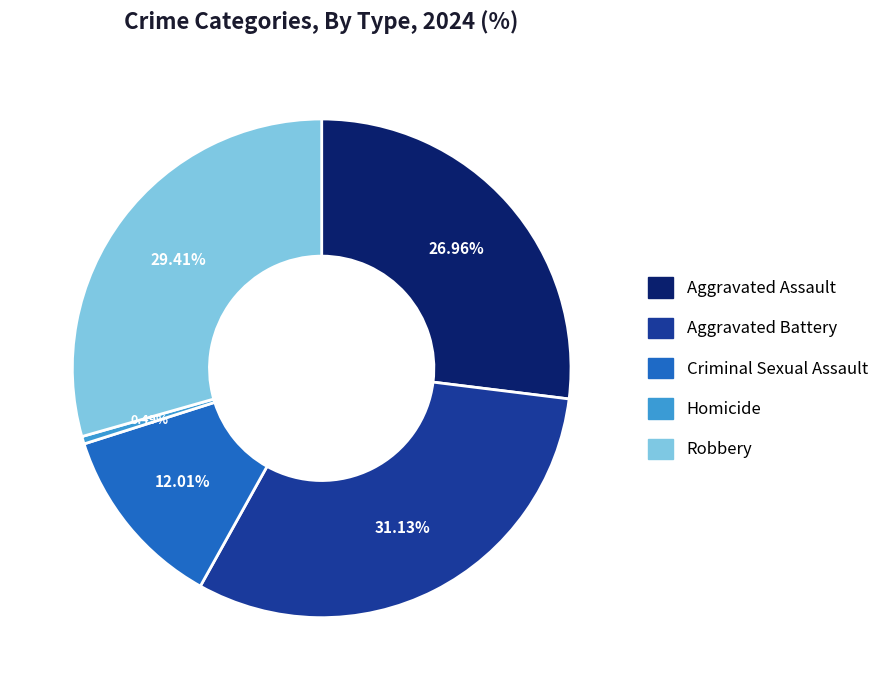

Approximately how many times larger is the value at Criminal Sexual Assault compared to Homicide?

24.5